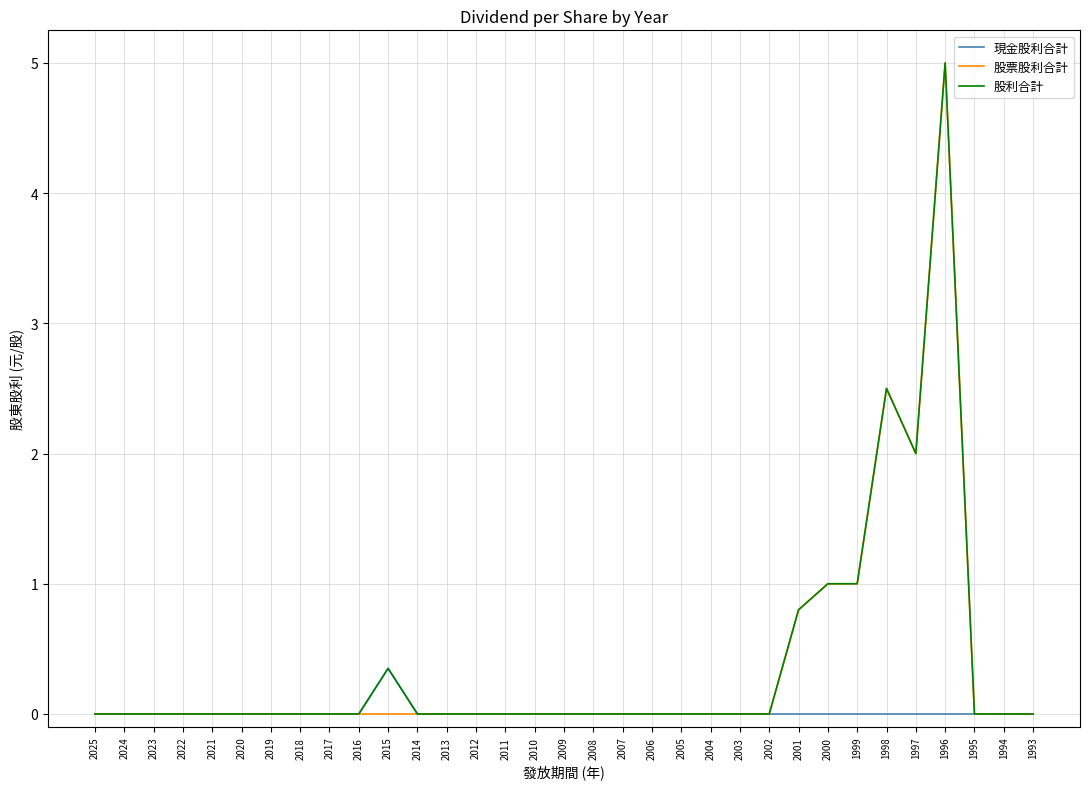

True or false: 現金股利合計 has more than 0 points higher than both neighbors.

True